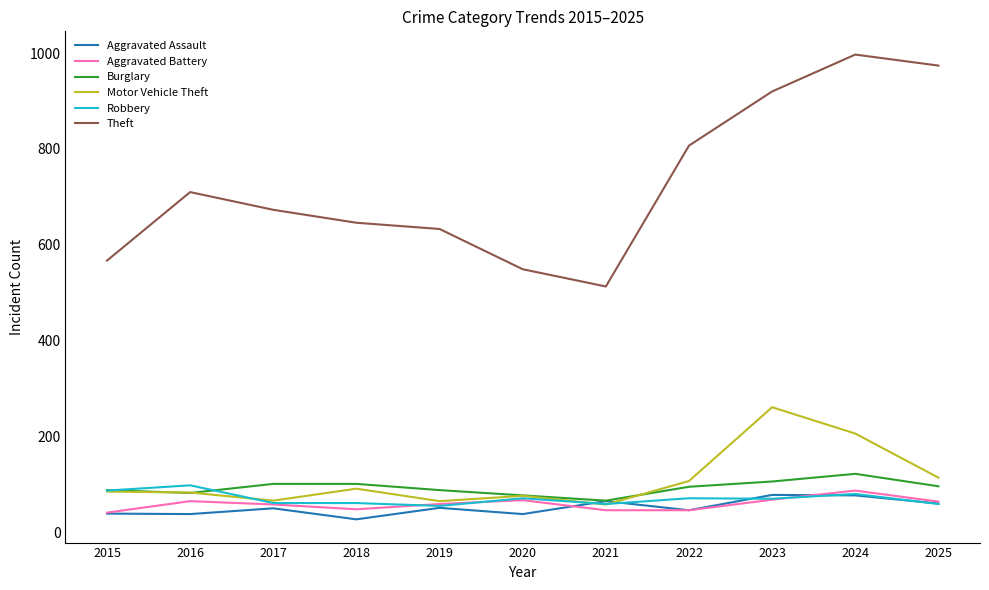

At which category is the sum across all series the highest?

2024